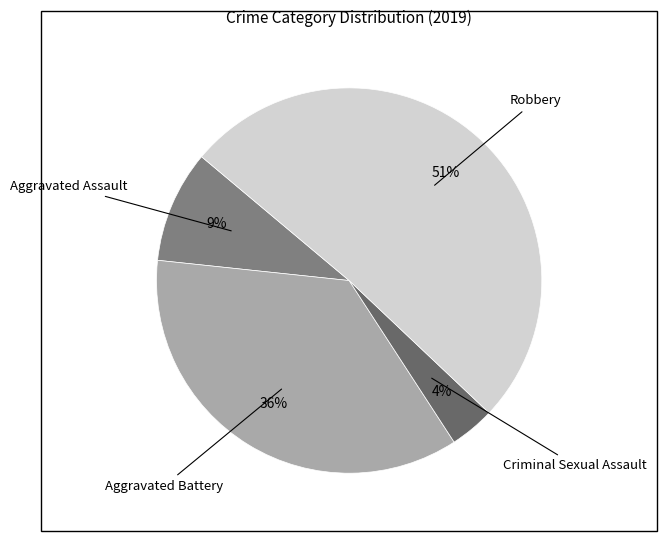

Which category has the smallest portion of the pie?

Criminal Sexual Assault